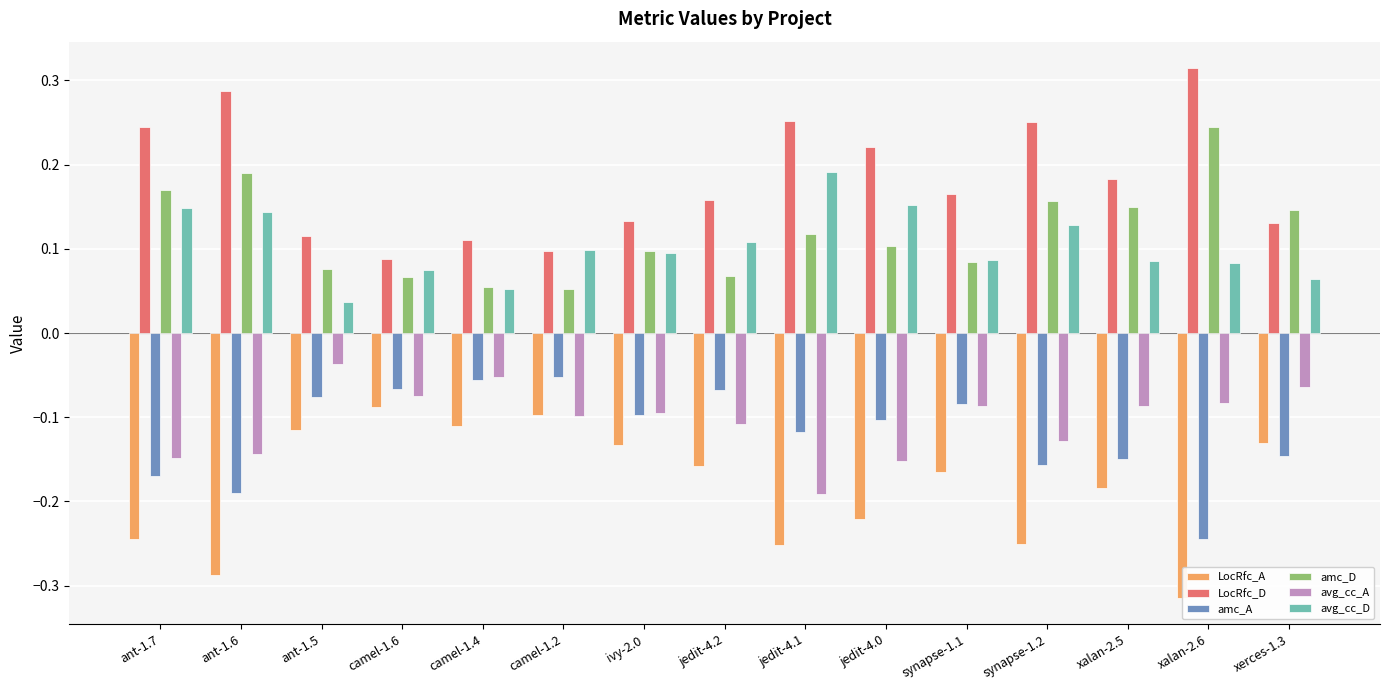

What is the label of the 4th bar from the right?

synapse-1.2